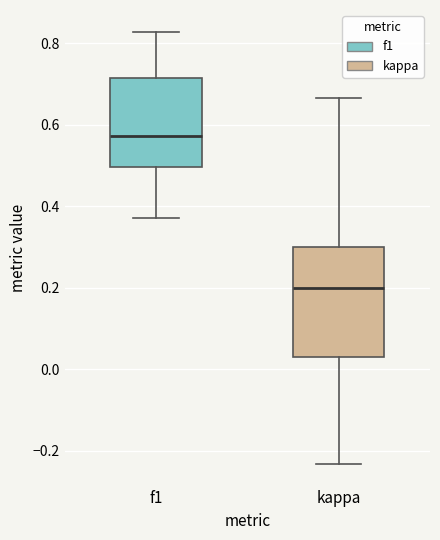

Which box has the lowest median line?

kappa